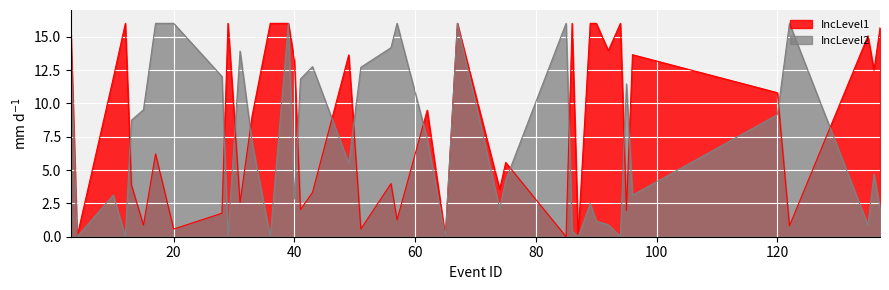

The value of IncLevel1 at 10 is 11.9. True or false?

True